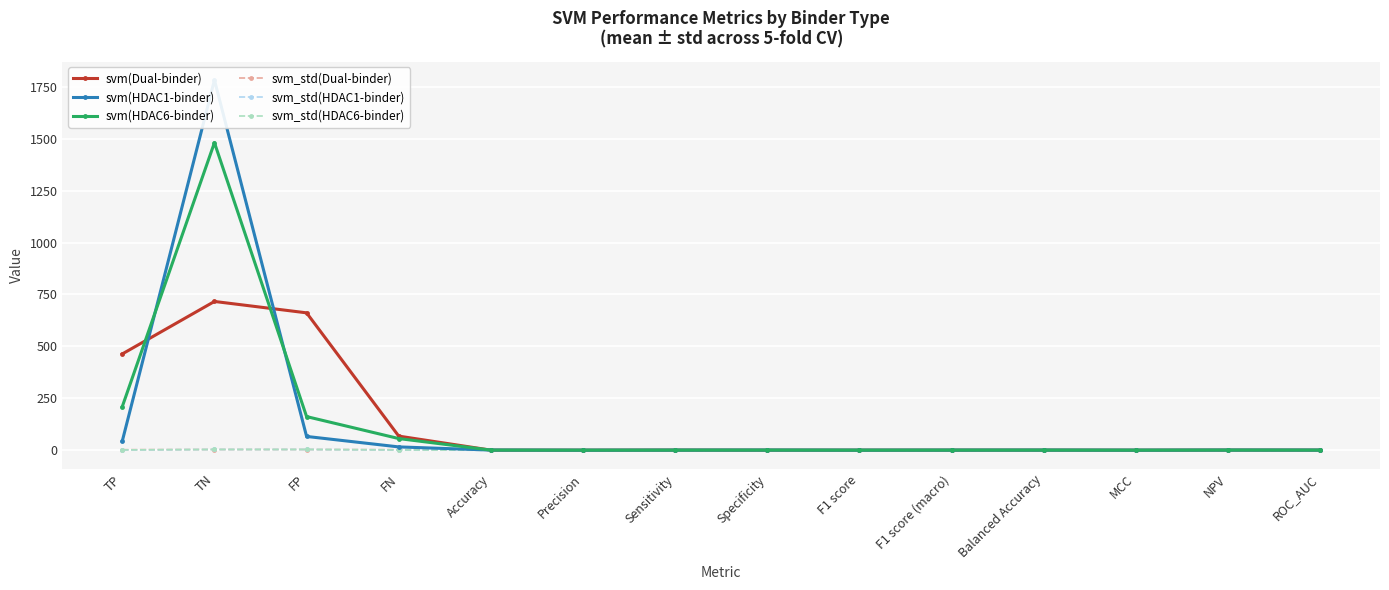

How many data points does each series have?

14